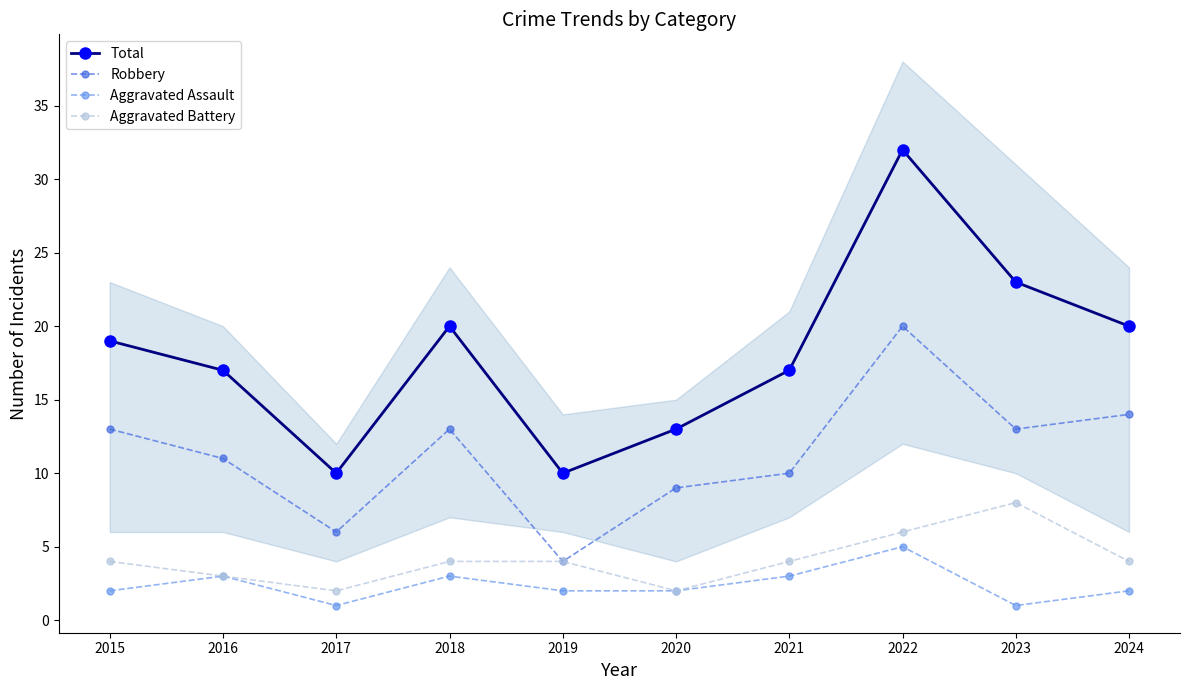

What is the greatest value displayed?

32